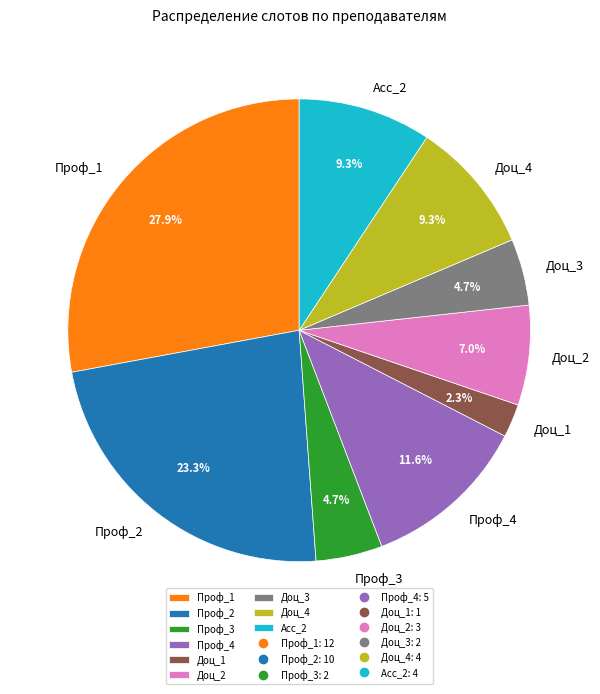

Between Проф_1 and Доц_2, which is larger?

Проф_1